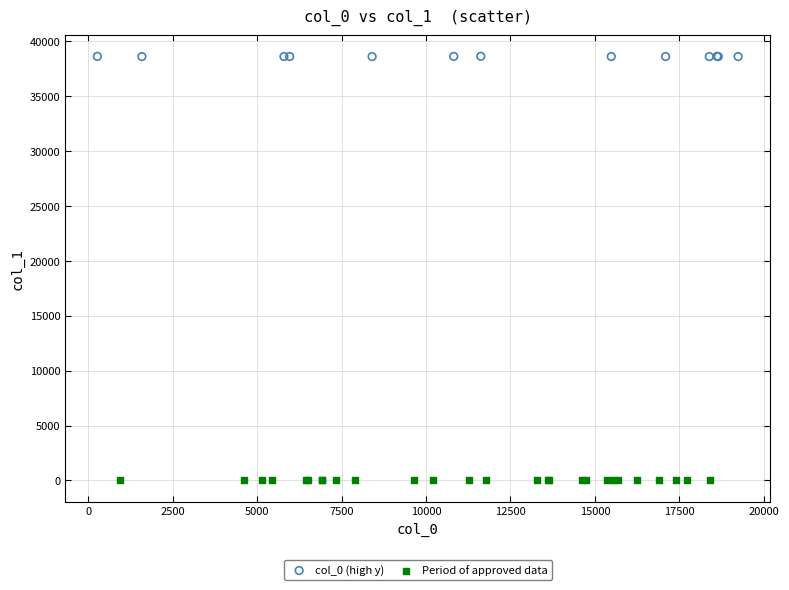

Which series reaches the maximum Y coordinate?

col_0 (high y)